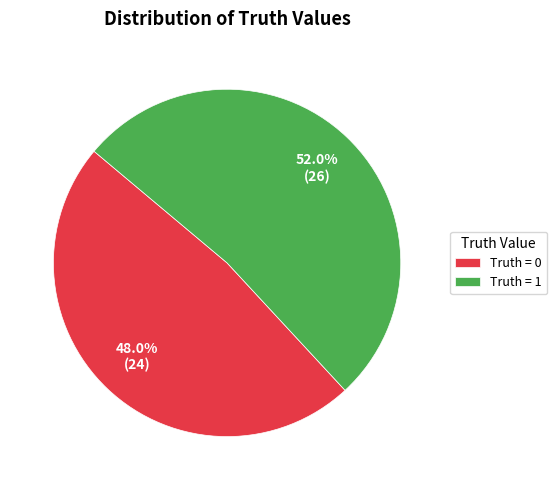

True or false: Truth = 0 accounts for 54% of the total.

False